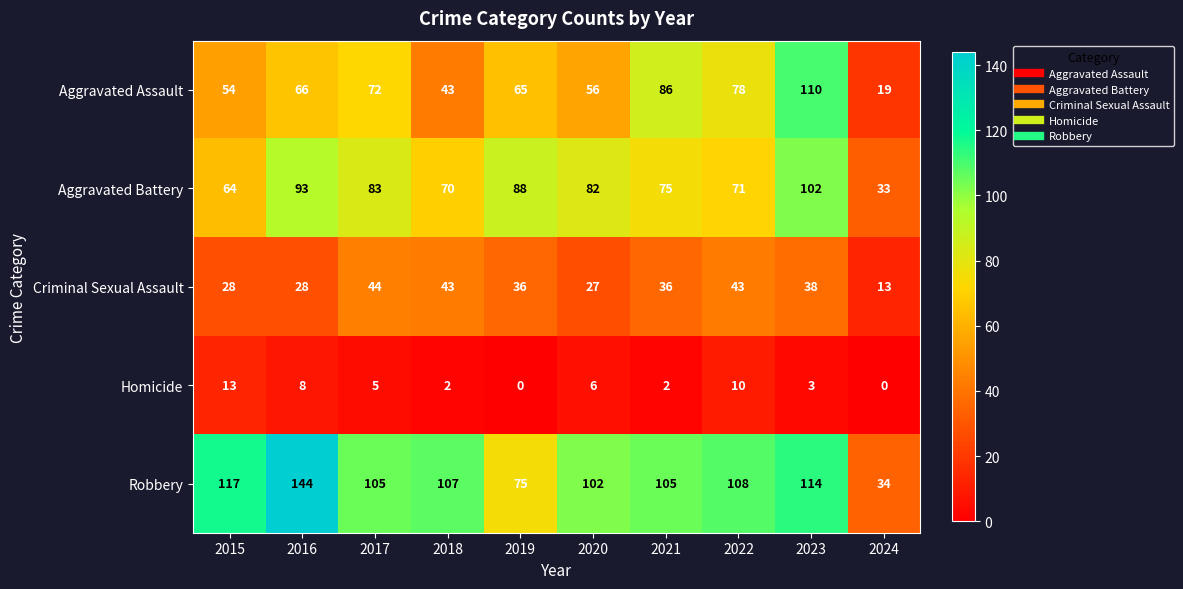

True or false: Criminal Sexual Assault has a value of 13 at 2024.

True